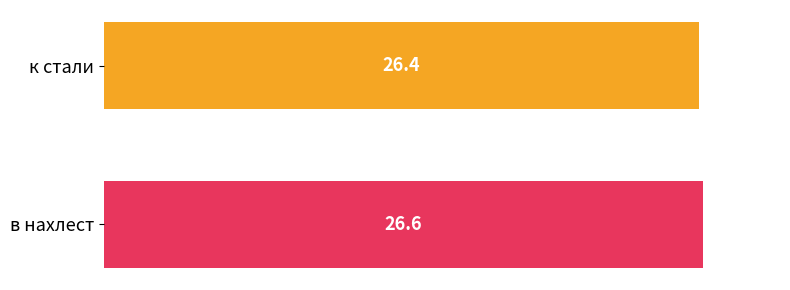

Reading top to bottom, transcribe all the data shown in this chart.

к стали=26.4	в нахлест=26.6